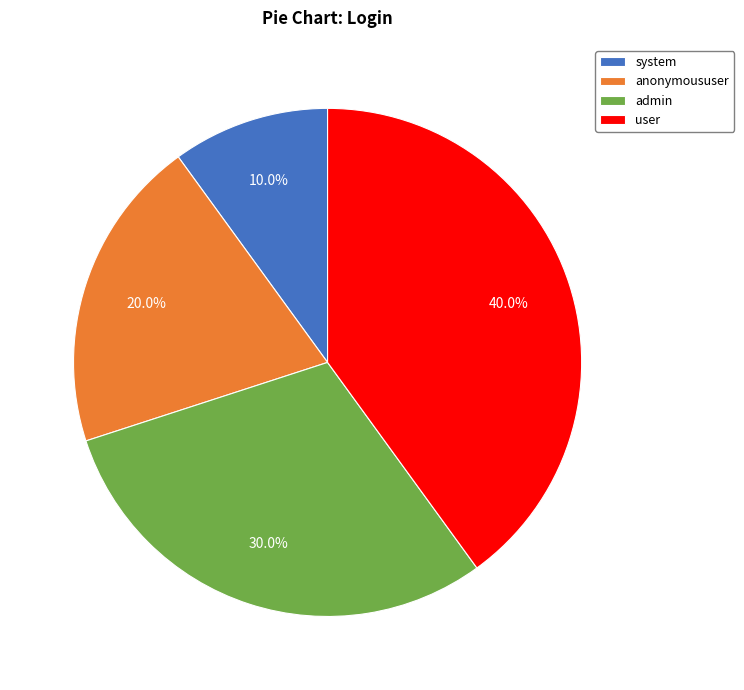

Which slice is the largest?

user